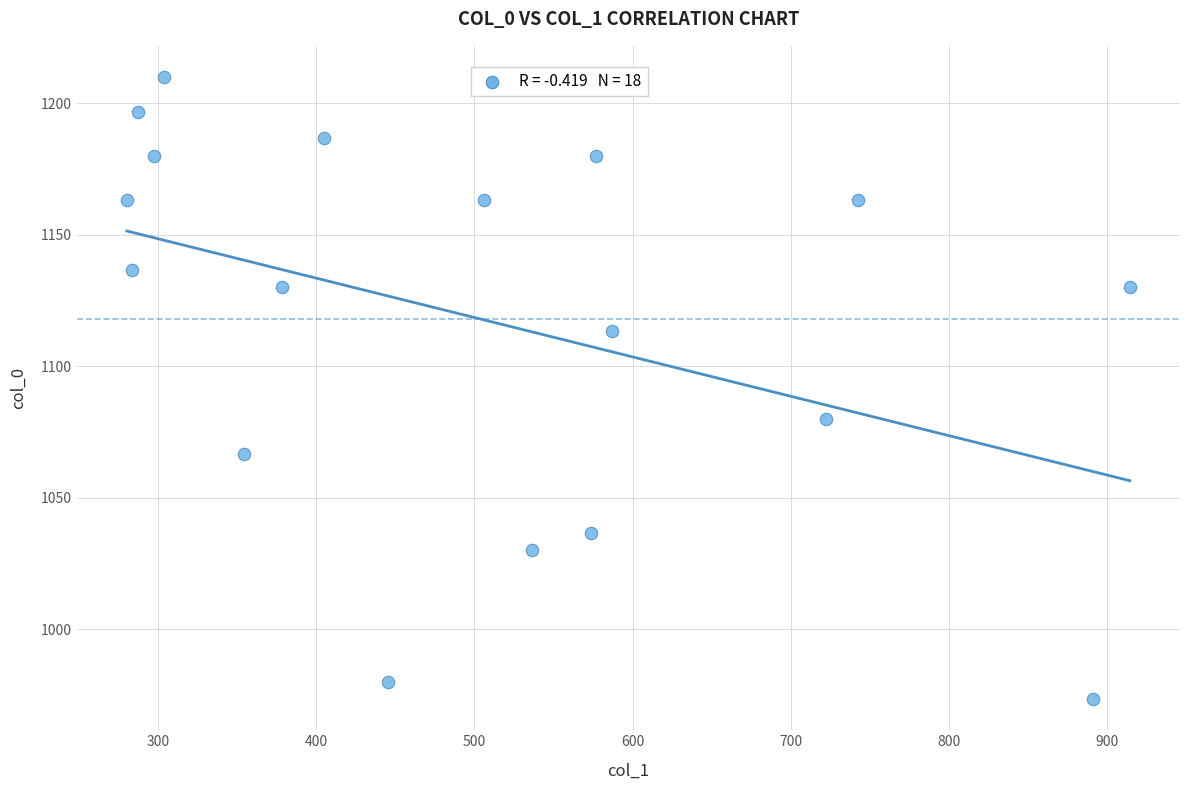

What is the range of Y values (max minus min)?

236.7